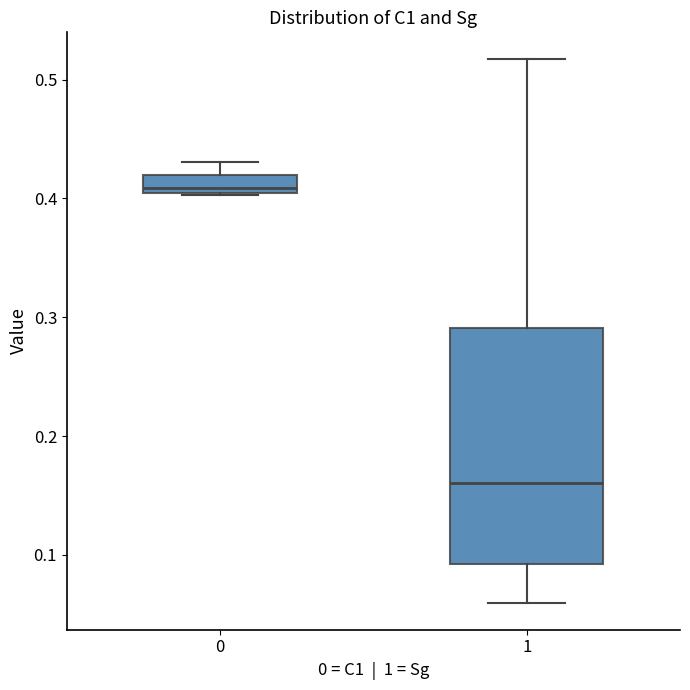

Reading left to right, transcribe this box plot: for each box, give where its median line is, the range the box spans, and where its two whiskers end, as read against the y-axis. The values are not printed on the chart, so give them approximately, as read against the axis.

0: median 0.41, box 0.40 to 0.42, whiskers 0.40 to 0.43
1: median 0.16, box 0.09 to 0.29, whiskers 0.06 to 0.52